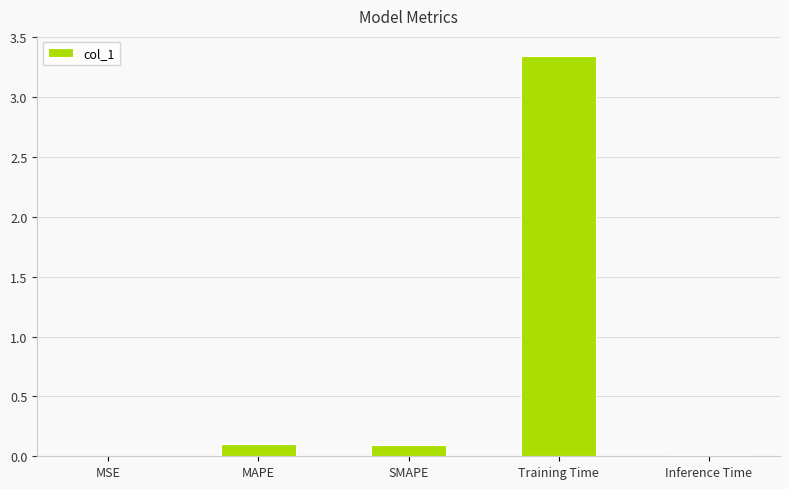

What is the sum of all values?

3.6